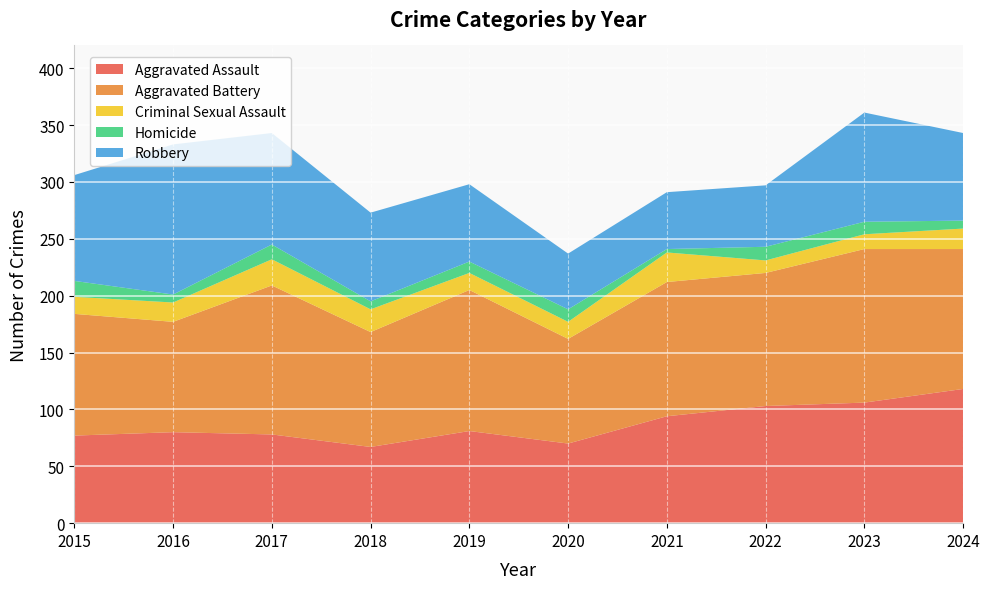

Reading left to right, what are all the values shown in this chart?

Aggravated Assault: 2015=77	2016=80	2017=78	2018=67	2019=81	2020=70	2021=94	2022=103	2023=106	2024=118
Aggravated Battery: 2015=107	2016=97	2017=131	2018=101	2019=124	2020=92	2021=118	2022=117	2023=135	2024=123
Criminal Sexual Assault: 2015=15	2016=17	2017=23	2018=20	2019=15	2020=15	2021=26	2022=11	2023=13	2024=18
Homicide: 2015=14	2016=7	2017=13	2018=7	2019=10	2020=11	2021=3	2022=12	2023=11	2024=7
Robbery: 2015=93	2016=132	2017=98	2018=78	2019=68	2020=49	2021=50	2022=54	2023=96	2024=77